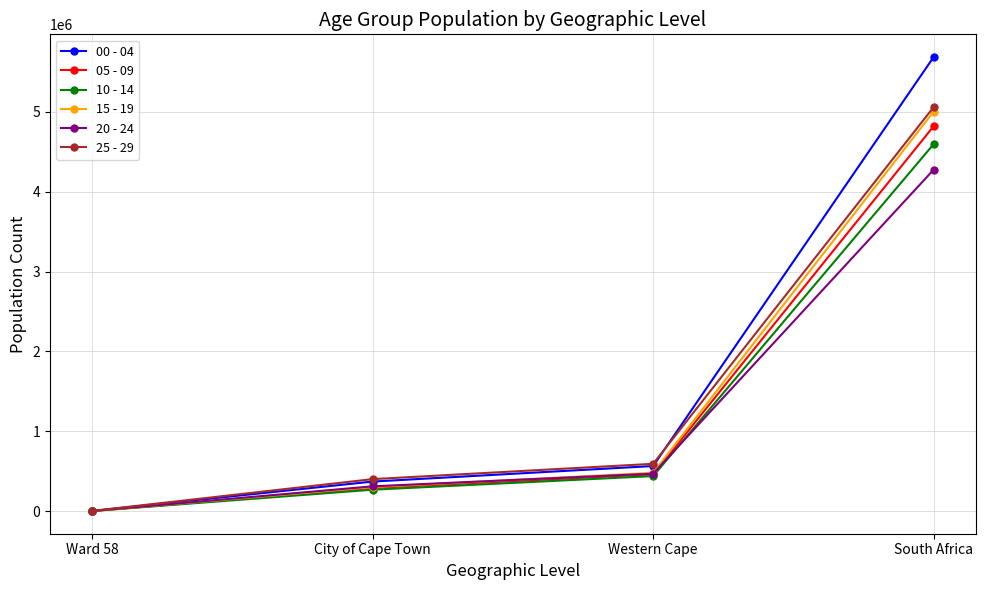

Reading left to right, transcribe all the data shown in this chart.

00 - 04: Ward 58=1880	City of Cape Town=370296	Western Cape=564800	South Africa=5685452
05 - 09: Ward 58=1502	City of Cape Town=289428	Western Cape=460161	South Africa=4819751
10 - 14: Ward 58=1430	City of Cape Town=268607	Western Cape=438843	South Africa=4594886
15 - 19: Ward 58=1849	City of Cape Town=301370	Western Cape=480122	South Africa=5003477
20 - 24: Ward 58=2157	City of Cape Town=310790	Western Cape=469349	South Africa=4275056
25 - 29: Ward 58=2677	City of Cape Town=400698	Western Cape=592548	South Africa=5059317